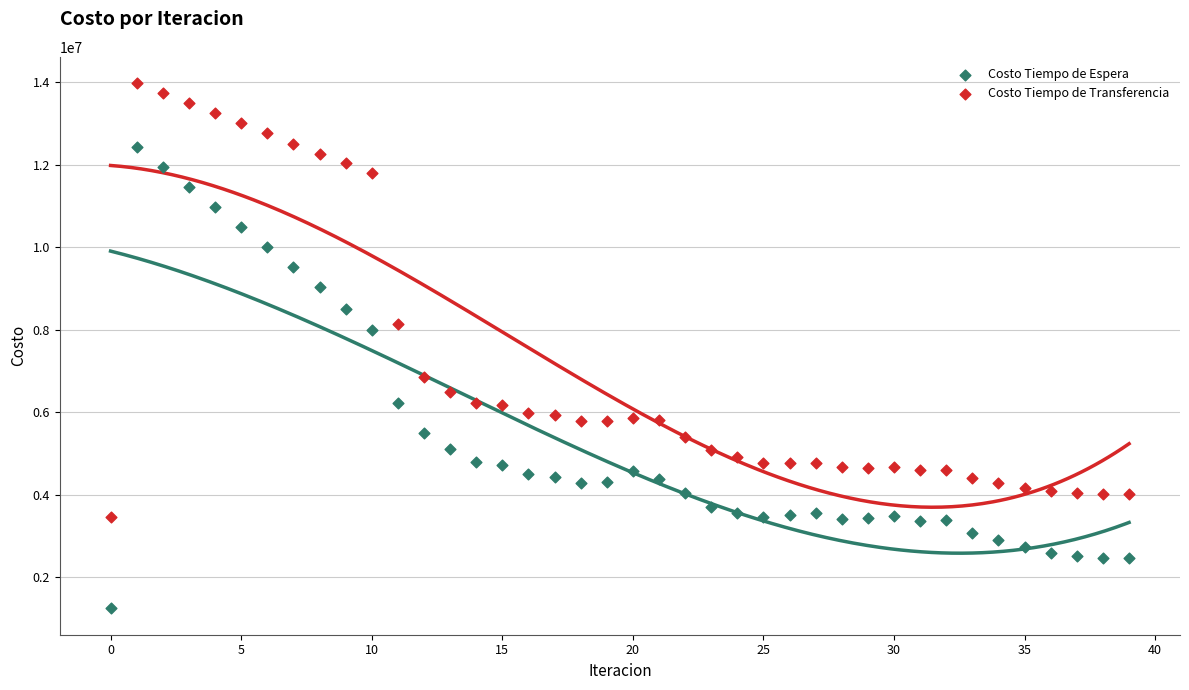

What are all the series names shown in the legend?

Costo Tiempo de Espera, Costo Tiempo de Transferencia